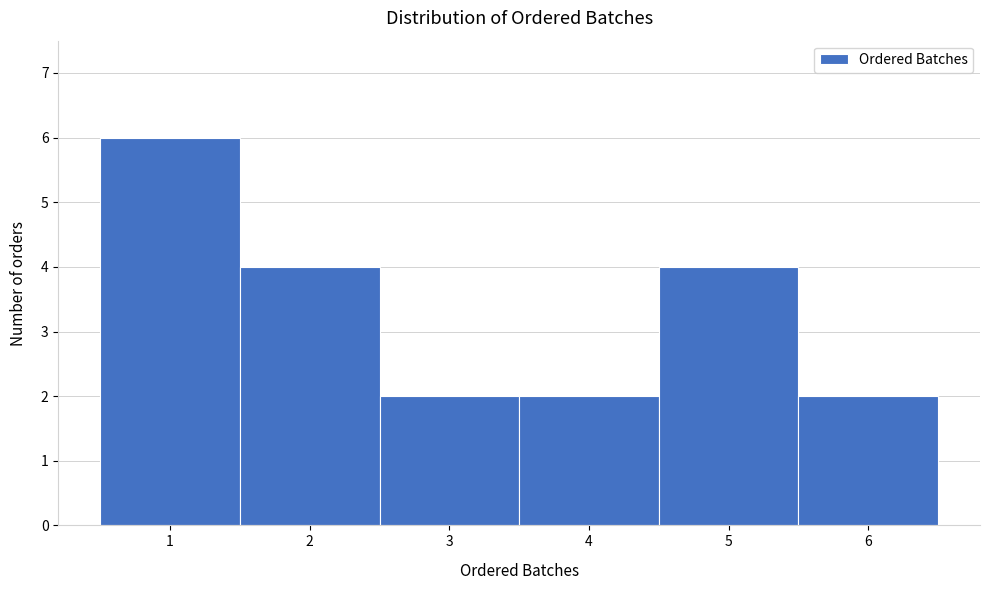

What is the height of the bar covering 1.5 to 2.5 on the x-axis? The values are not printed on the chart, so give them approximately, as read against the axis.

4